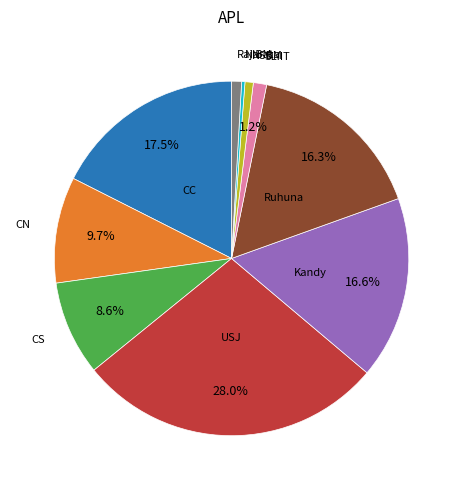

Is there a majority slice in this chart?

No